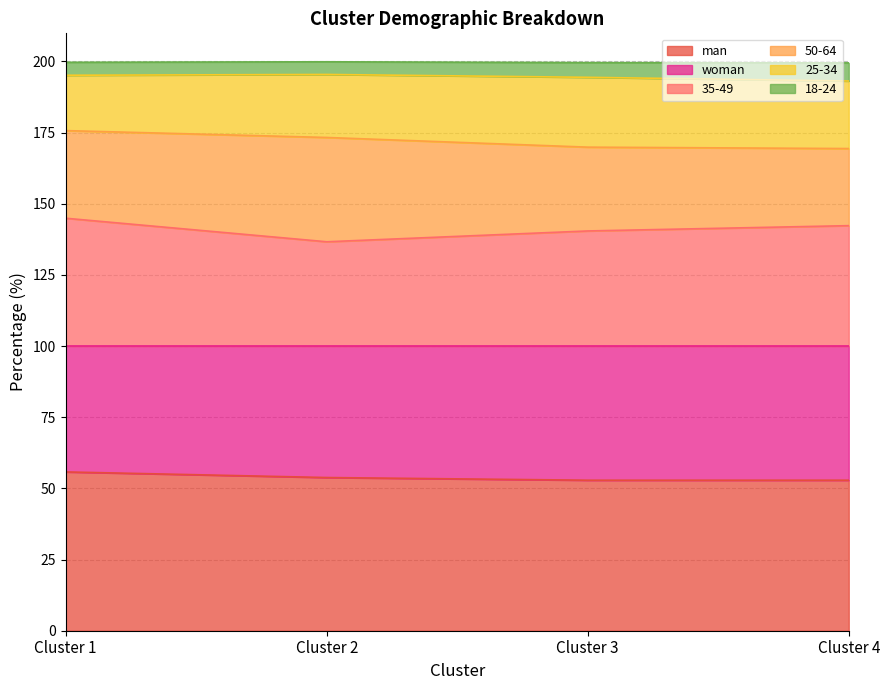

Rank the categories by 50-64 value from highest to lowest.

Cluster 2, Cluster 1, Cluster 3, Cluster 4